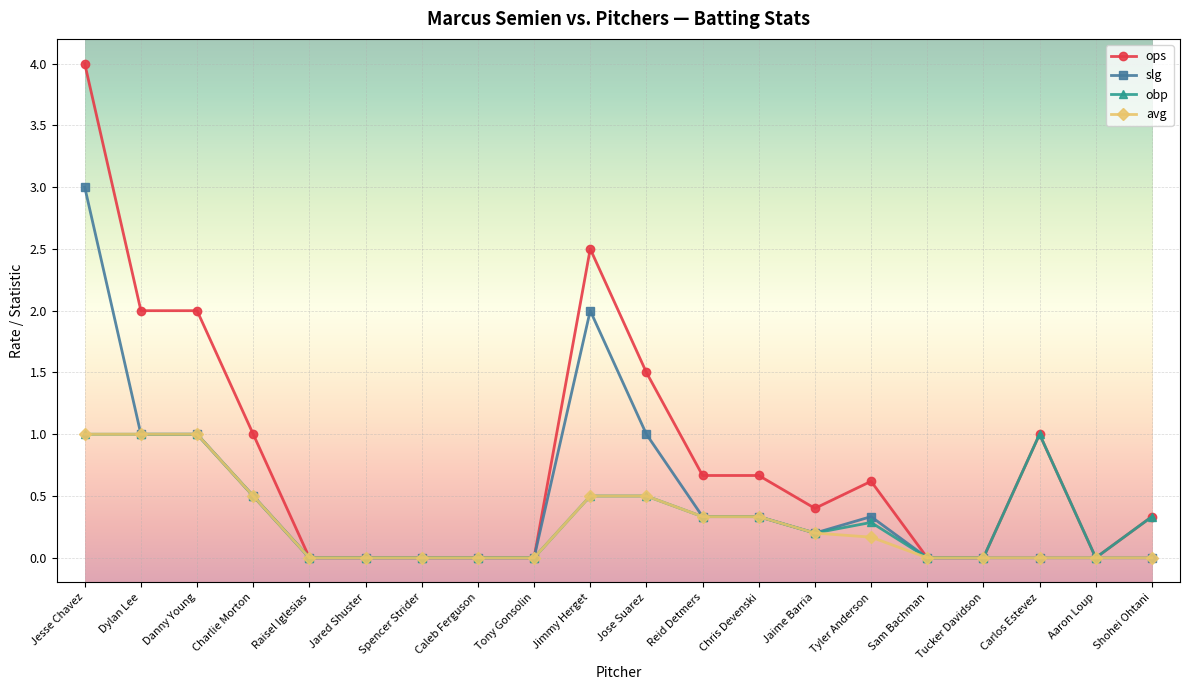

What are all the series names shown in the legend?

ops, slg, obp, avg